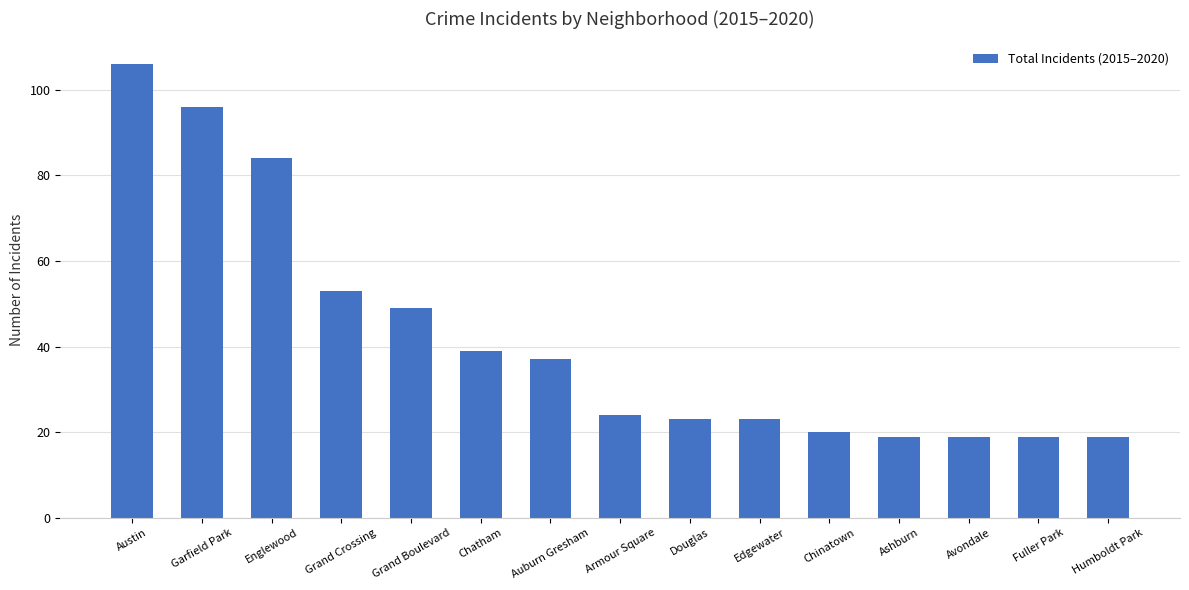

Where does the data first go above 24?

Austin